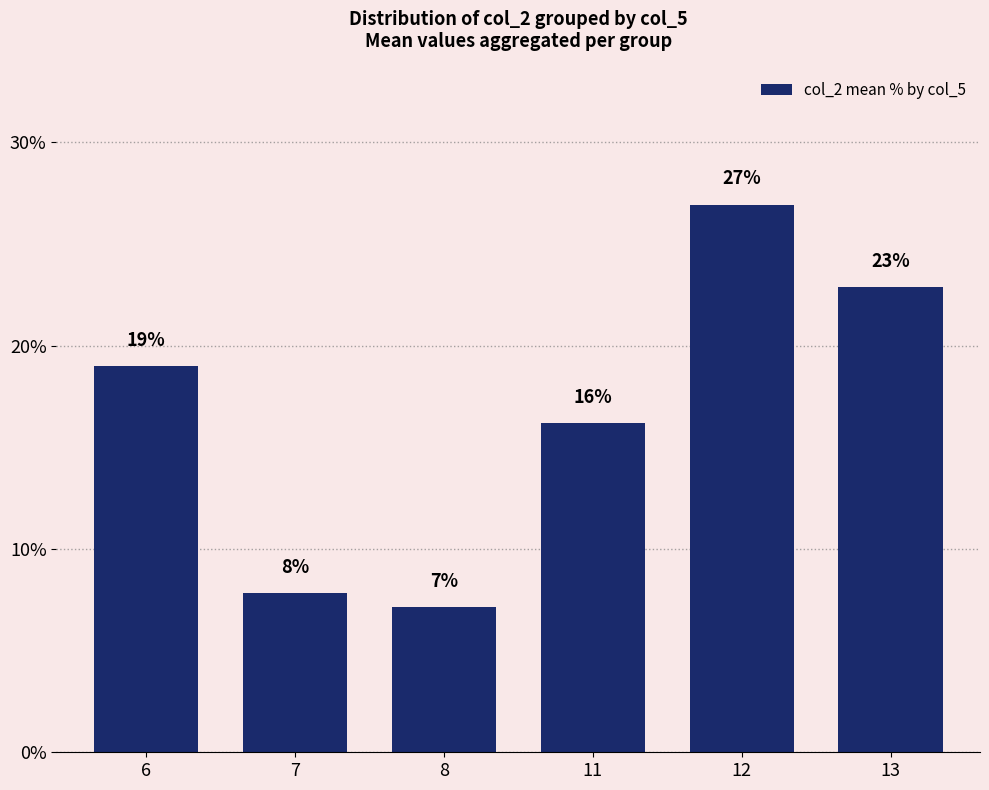

How many data points does each series have?

6